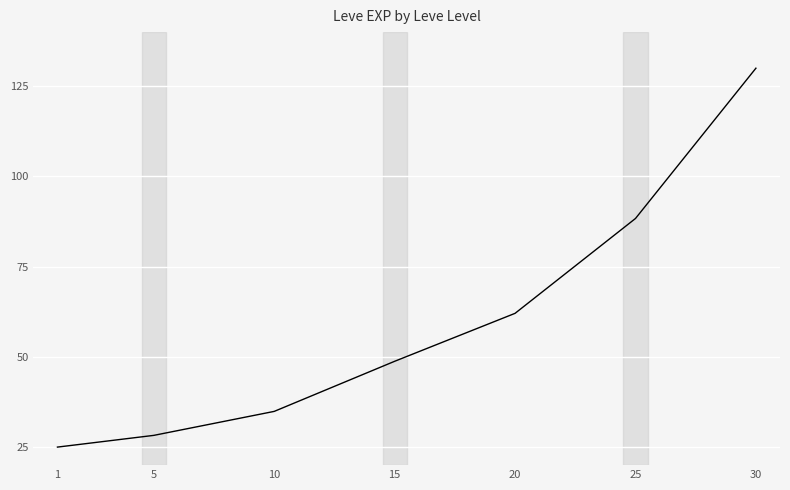

What is the minimum value shown in the chart?

25.0